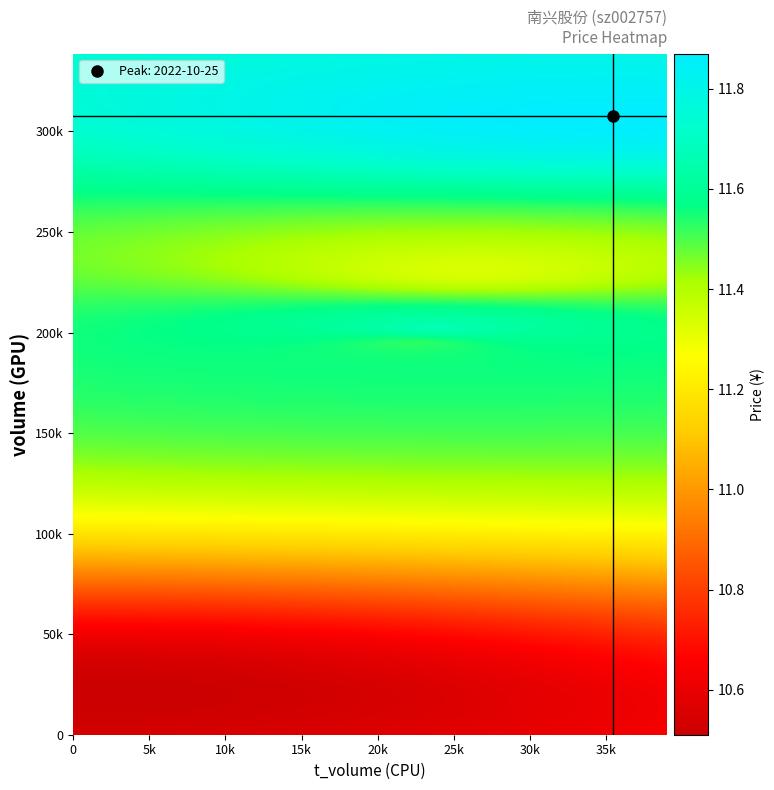

Reading right to left, extract all data points from this chart.

2022-10-27: price=11.7	t_volume=23802.0	volume=201998.0
2022-10-26: price=11.5	t_volume=22393.0	volume=194861.0
2022-10-25: price=11.9	t_volume=35437.0	volume=307864.0
2022-10-24: price=11.3	t_volume=26307.0	volume=231195.0
2022-10-21: price=10.5	t_volume=1994.0	volume=18977.0